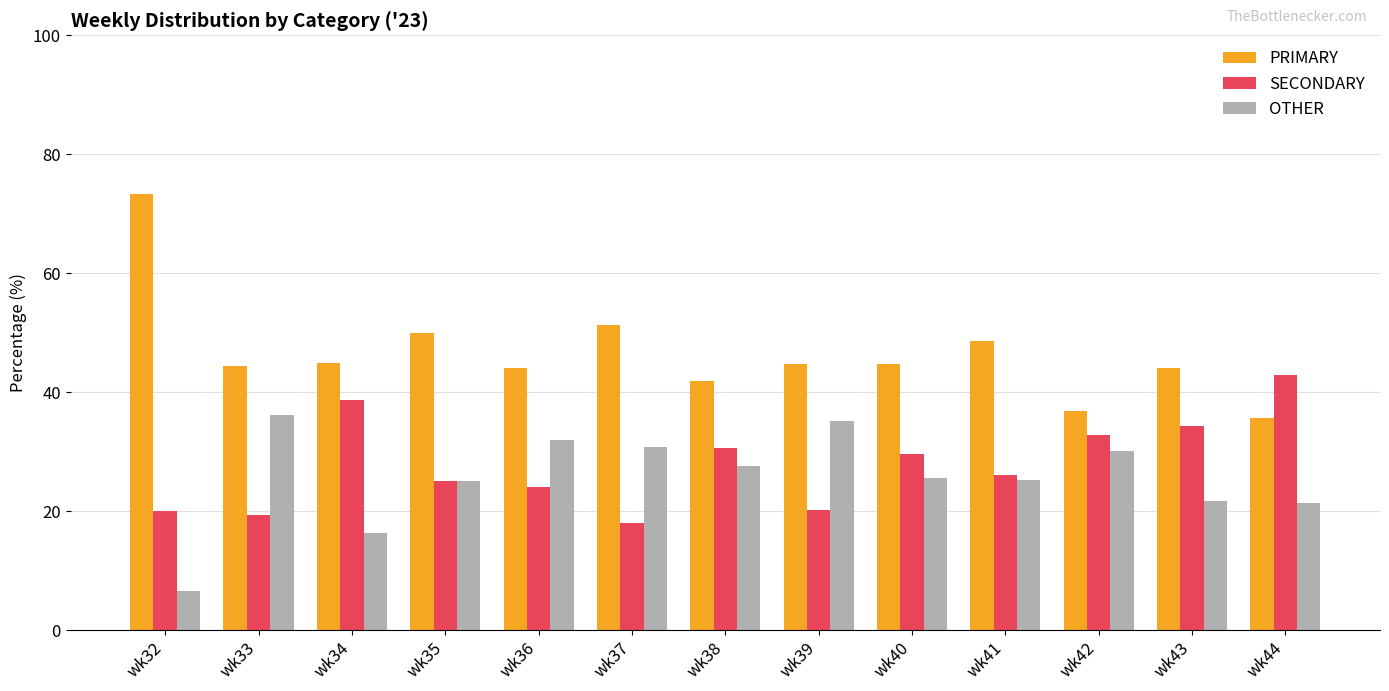

What is the minimum value shown in the chart?

6.7